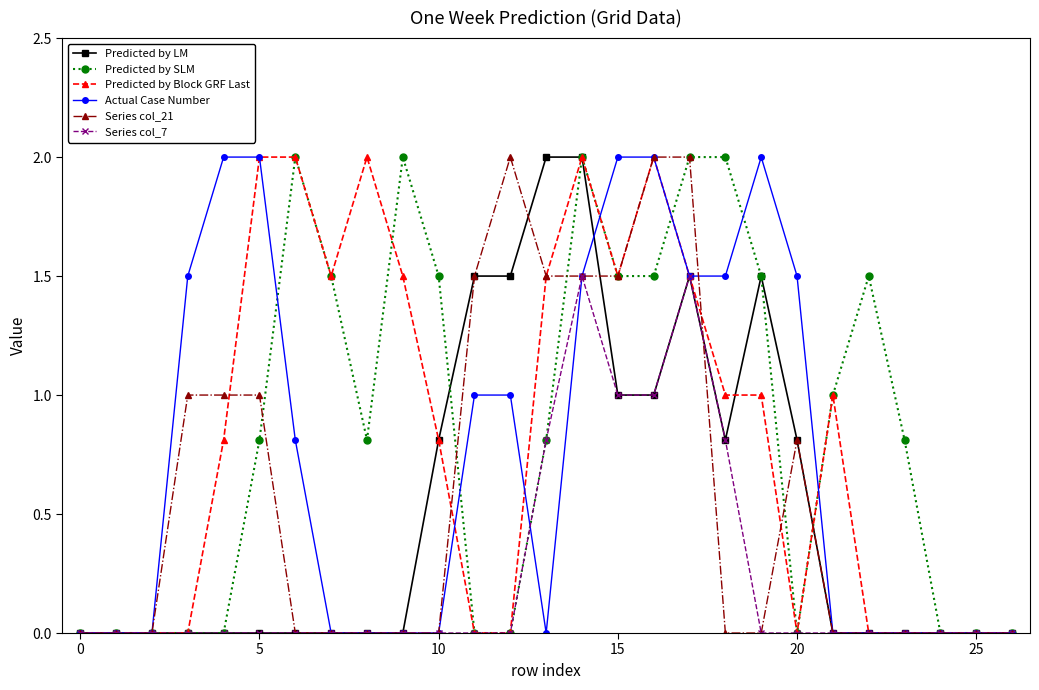

What is the value of the Predicted by Block GRF Last point at the 18th from the left?

1.5